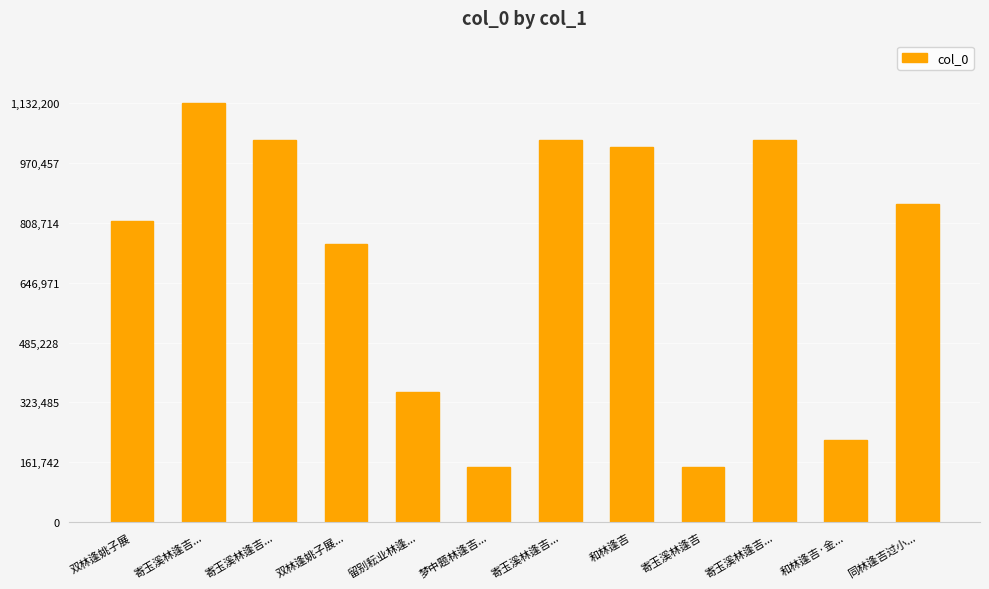

Reading right to left, what are all the values shown in this chart?

860928	221652	1033206	147066	1015077	1033204	147024	352593	750962	1033209	1132200	815052